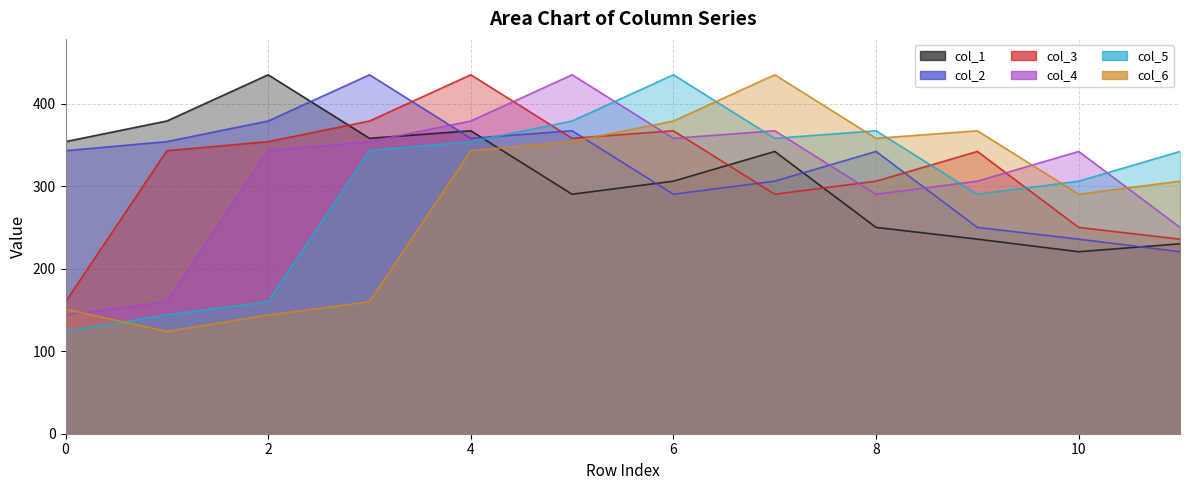

Is it true that col_4 equals 123.7 at 6?

False